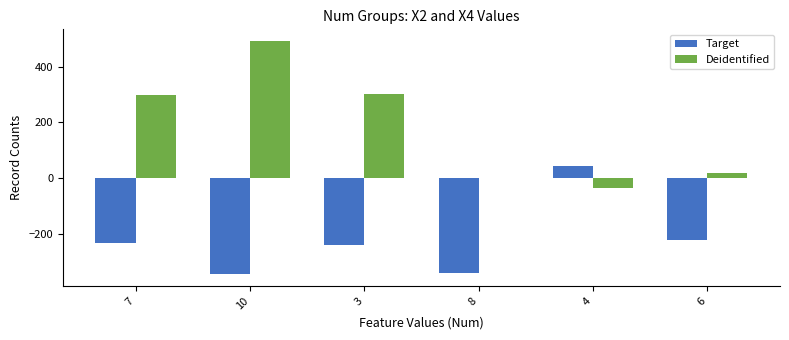

Which series has the largest total across all categories?

Deidentified